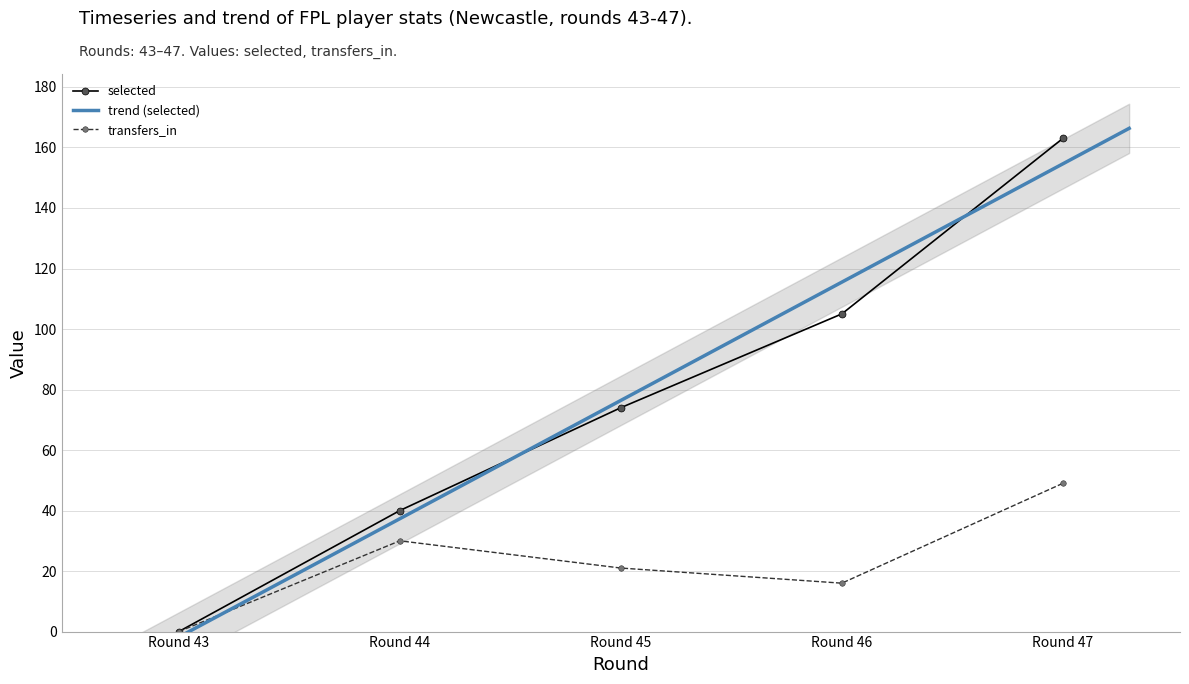

Is this an area chart (filled region under the line)?

No